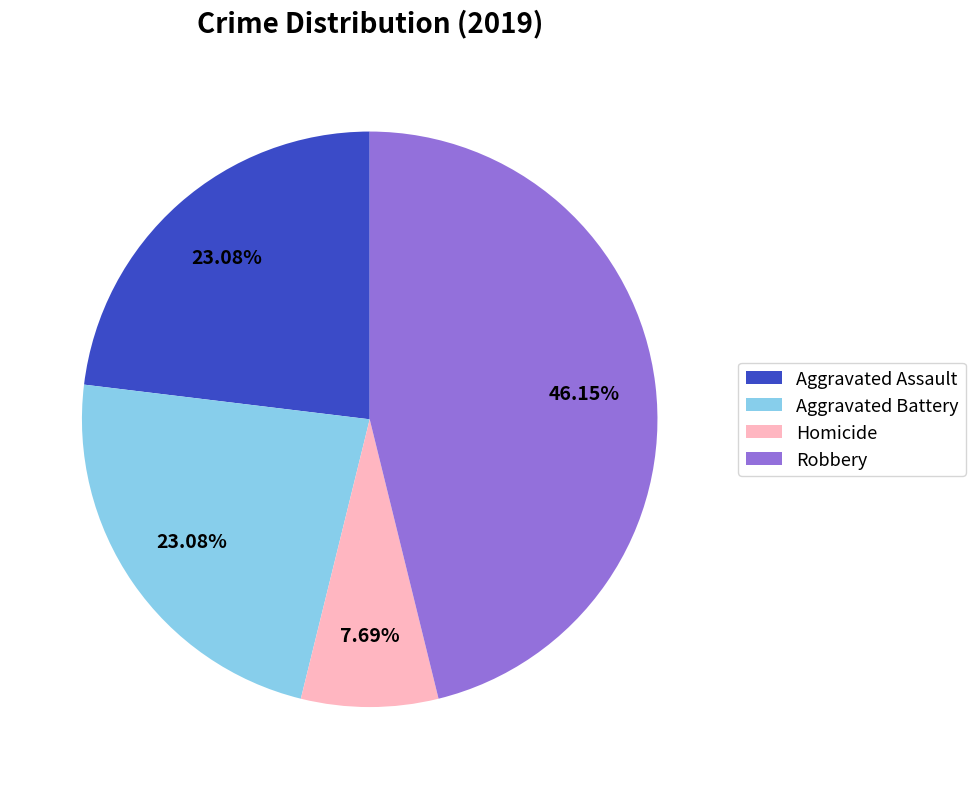

Do Homicide and Robbery together represent more than half of the pie?

Yes